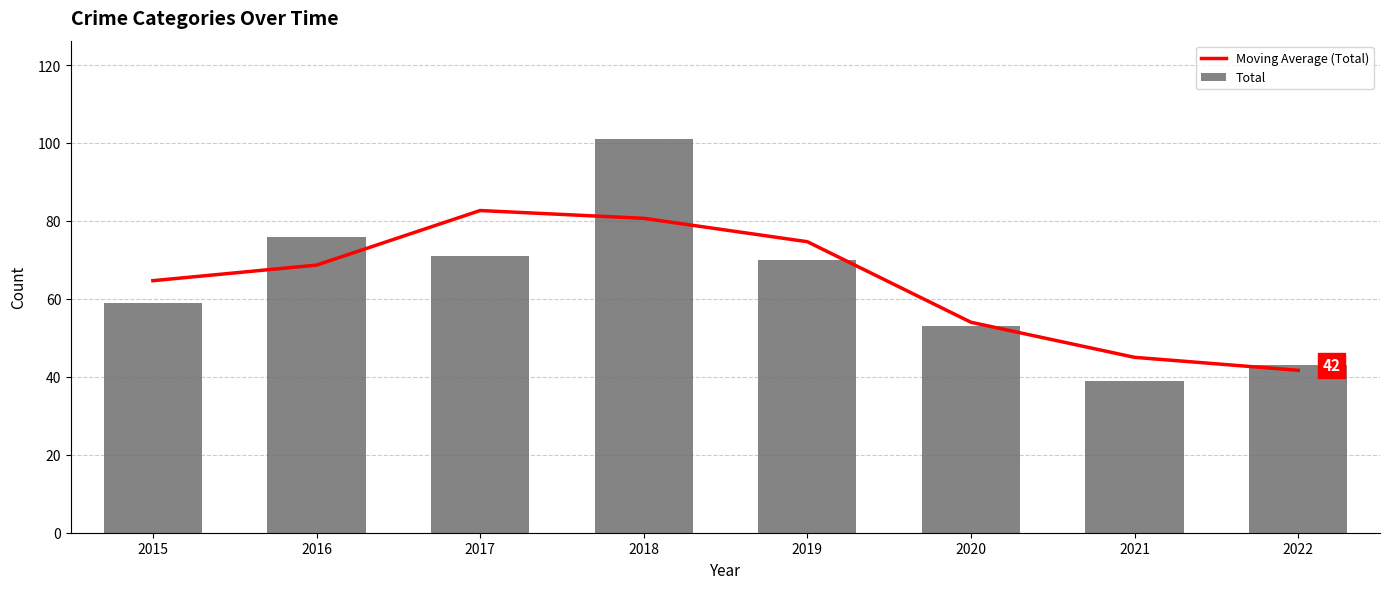

What are all the series names shown in the legend?

Moving Average (Total), Total